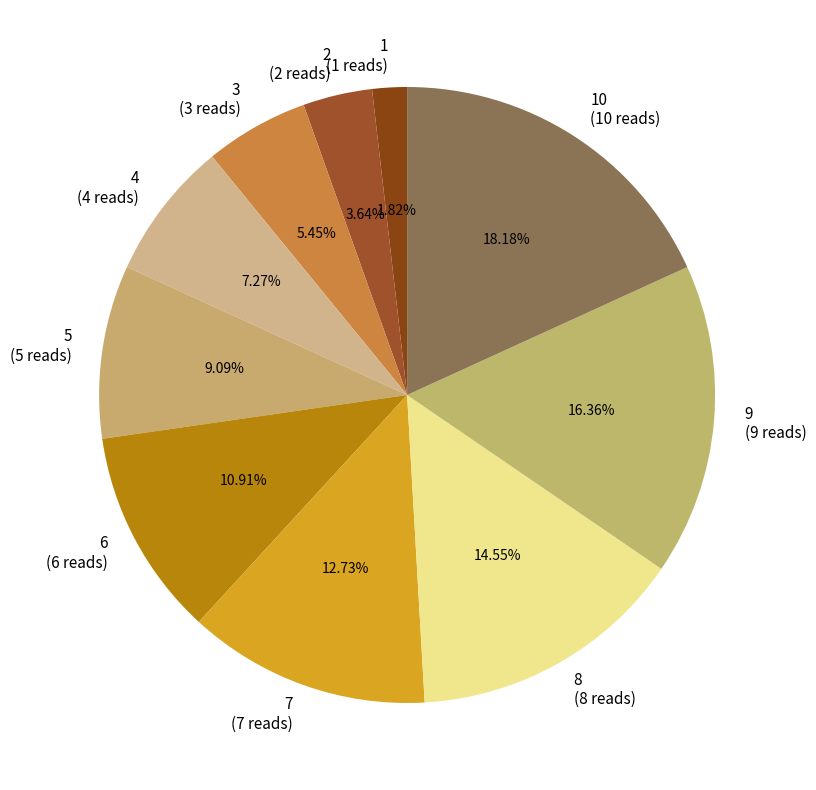

Which slice is the smallest?

1